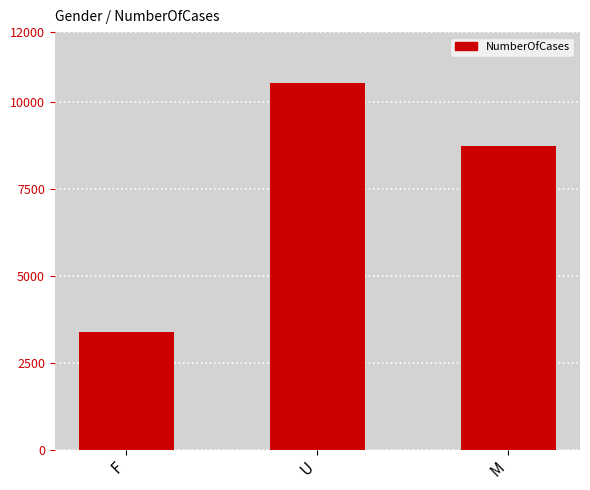

Which label corresponds to the smallest value in the chart?

F